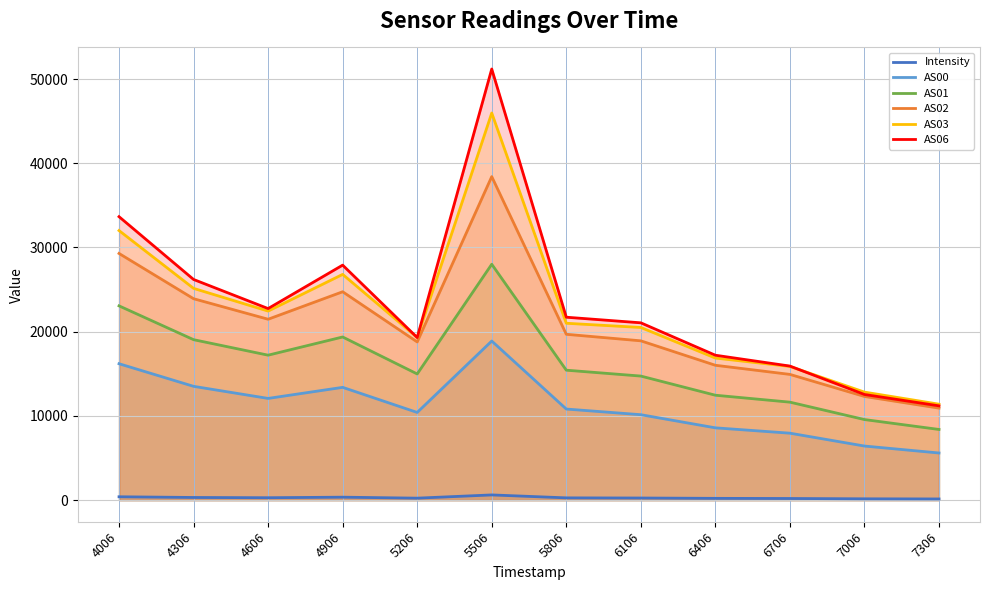

The value of Intensity at 6406 is 215.5. True or false?

True